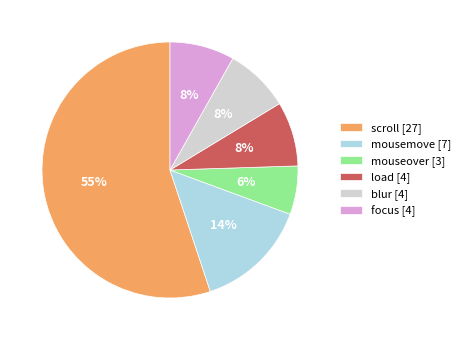

What is the largest slice in the pie chart?

scroll